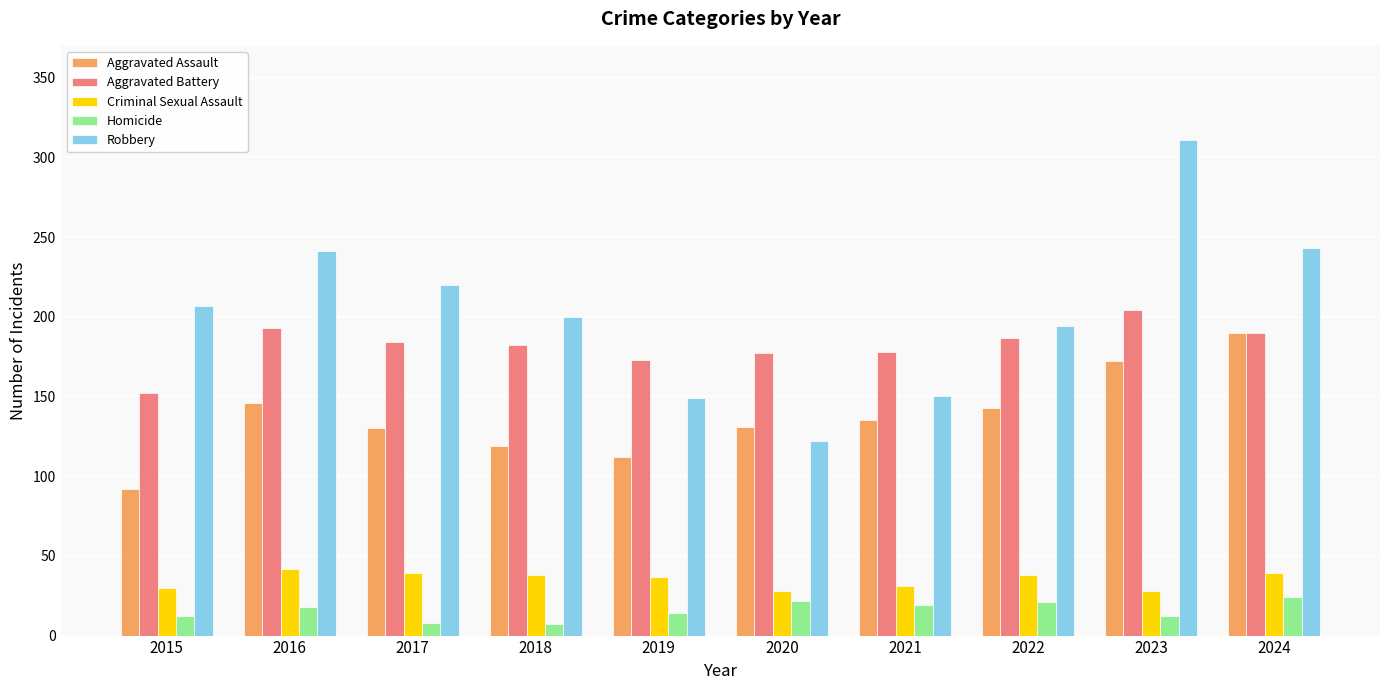

At which category does the chart reach its peak across all series?

2023